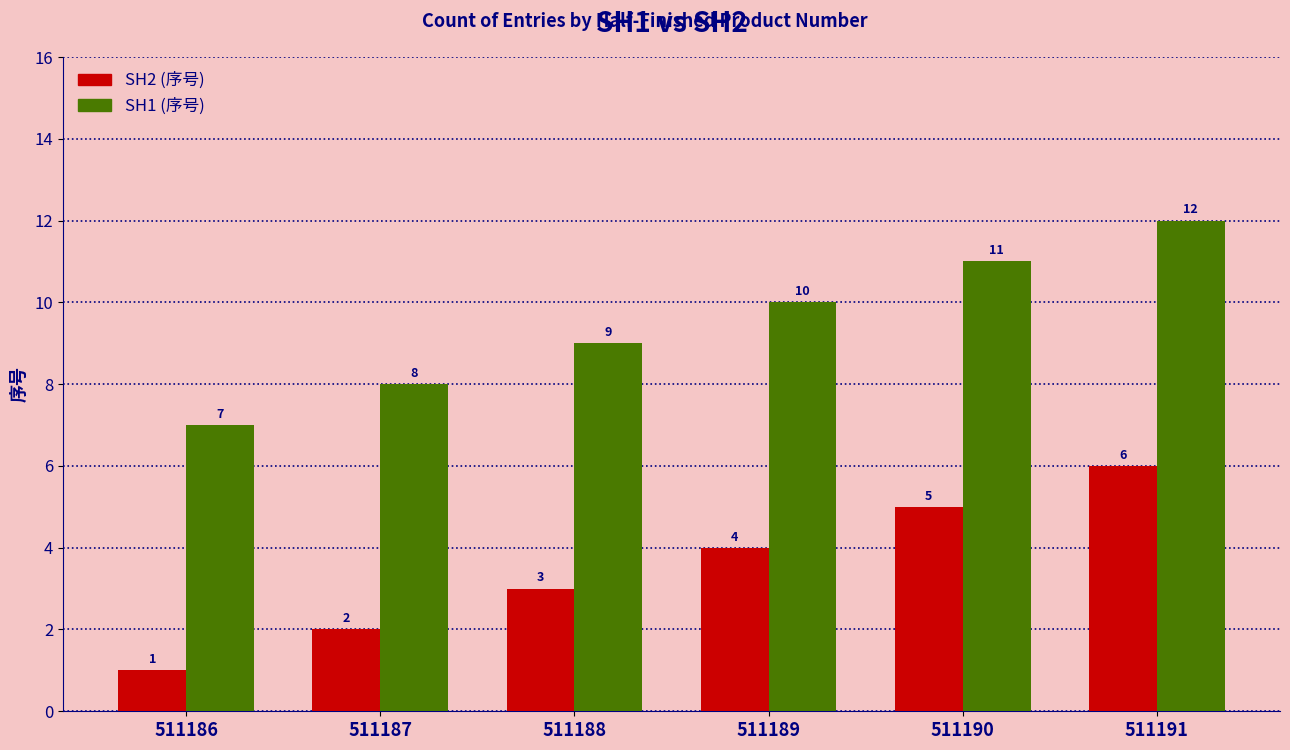

Count the number of data series in this chart.

2